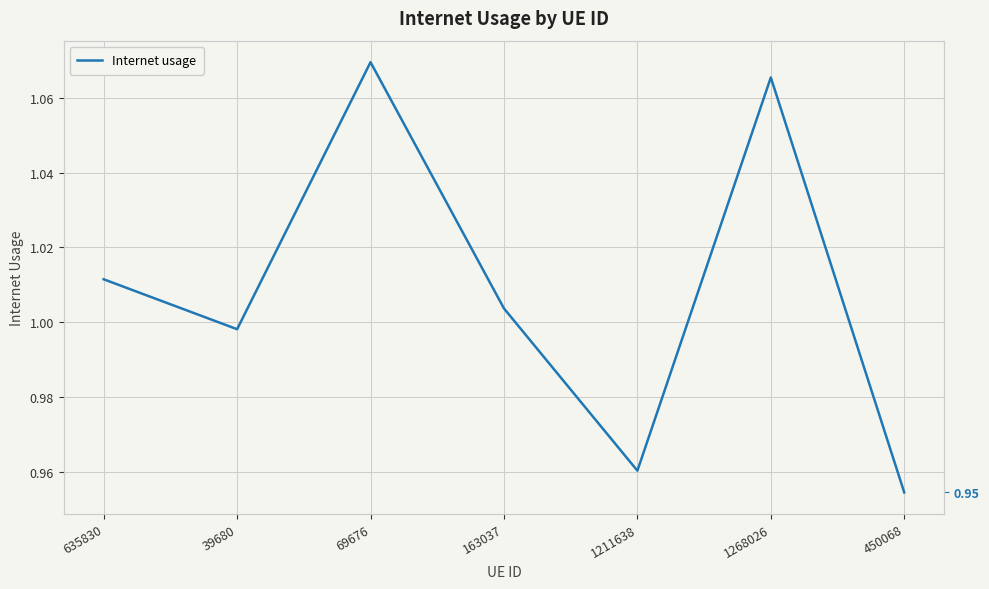

Count the number of values greater than 1.

4